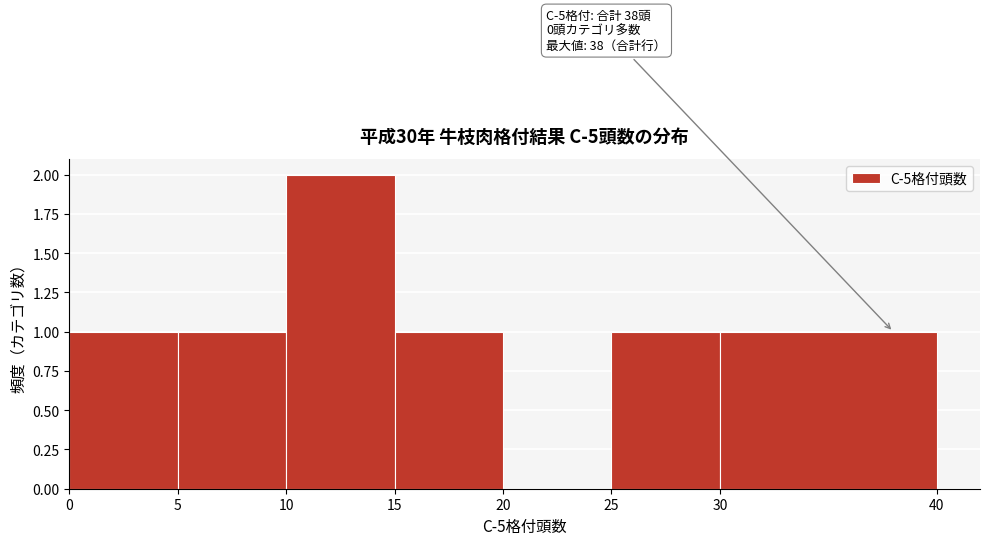

Over which range of the x-axis is the bar tallest?

10 to 15